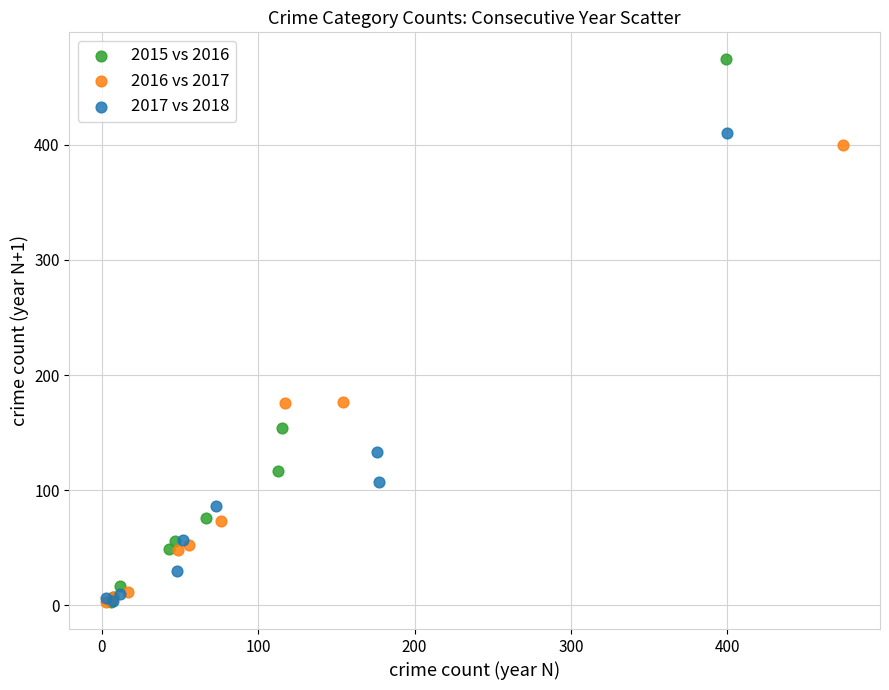

Which series reaches the maximum Y coordinate?

2015 vs 2016